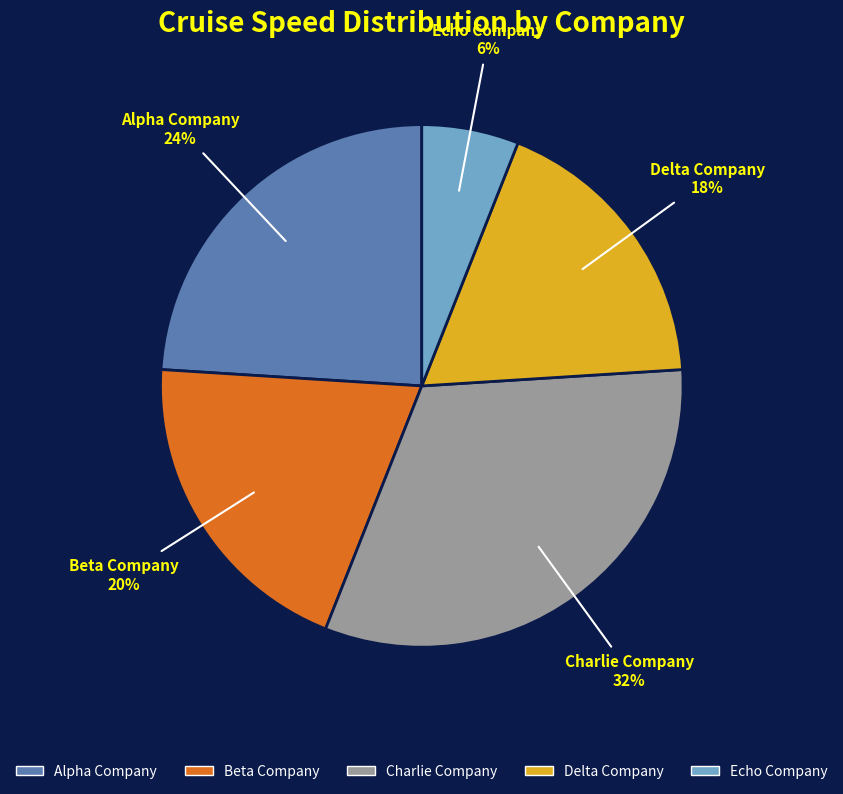

Approximately how many times larger is the value at Beta Company compared to Alpha Company?

0.8